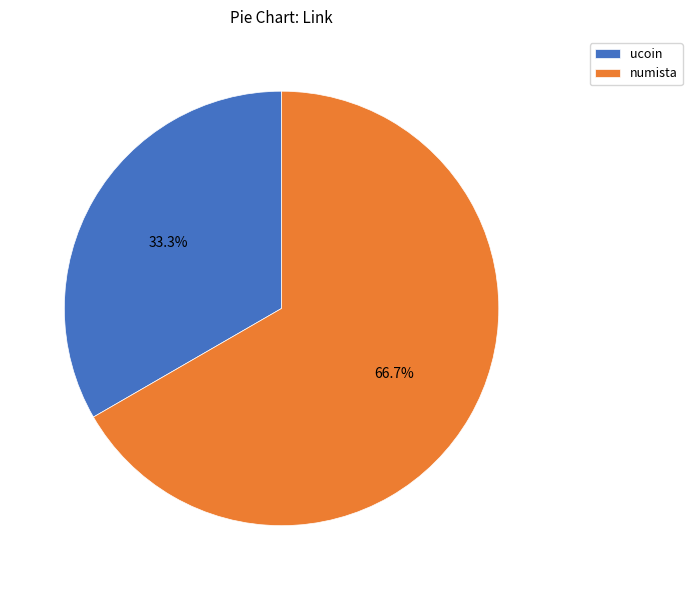

What is the smallest slice in the pie chart?

ucoin